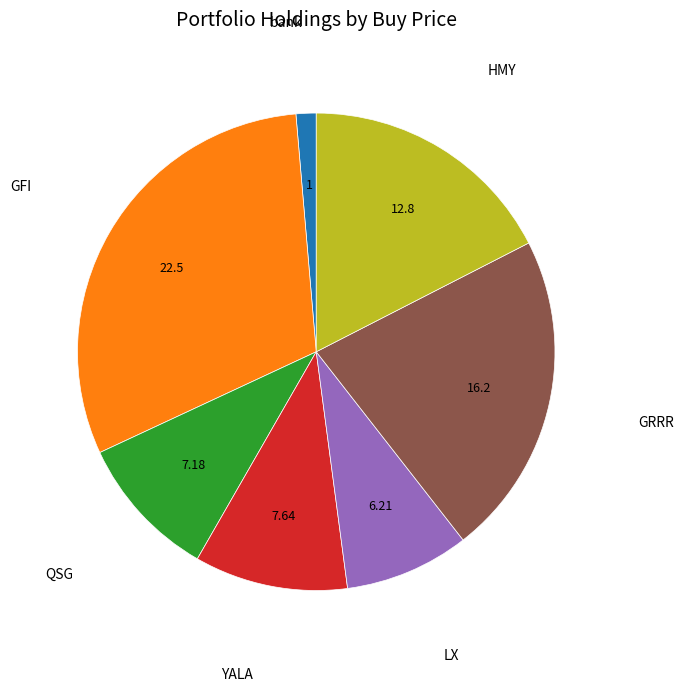

Does any single category account for the majority?

No